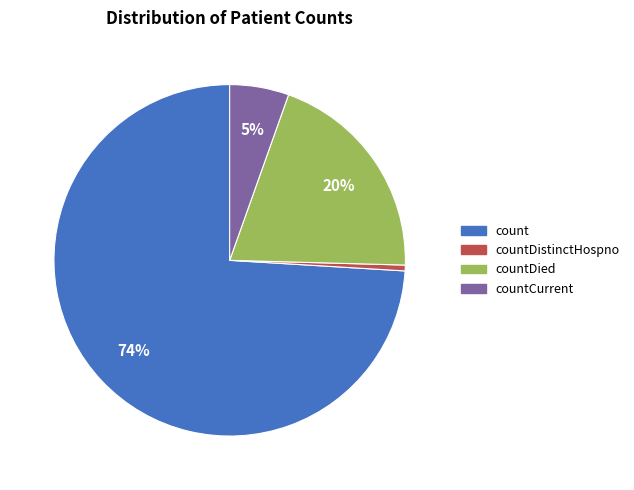

Between countDistinctHospno and count, which is larger?

count